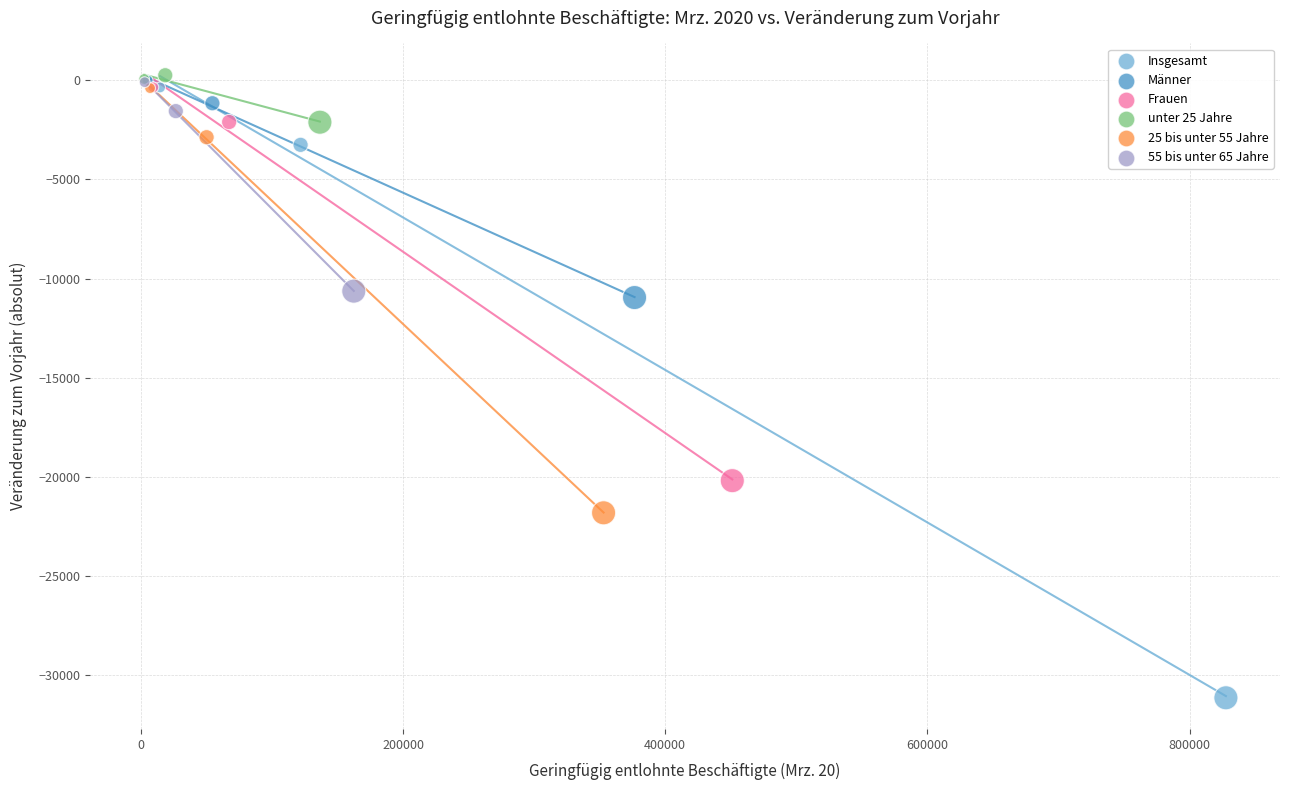

Which series contains the lowest Y value?

Insgesamt